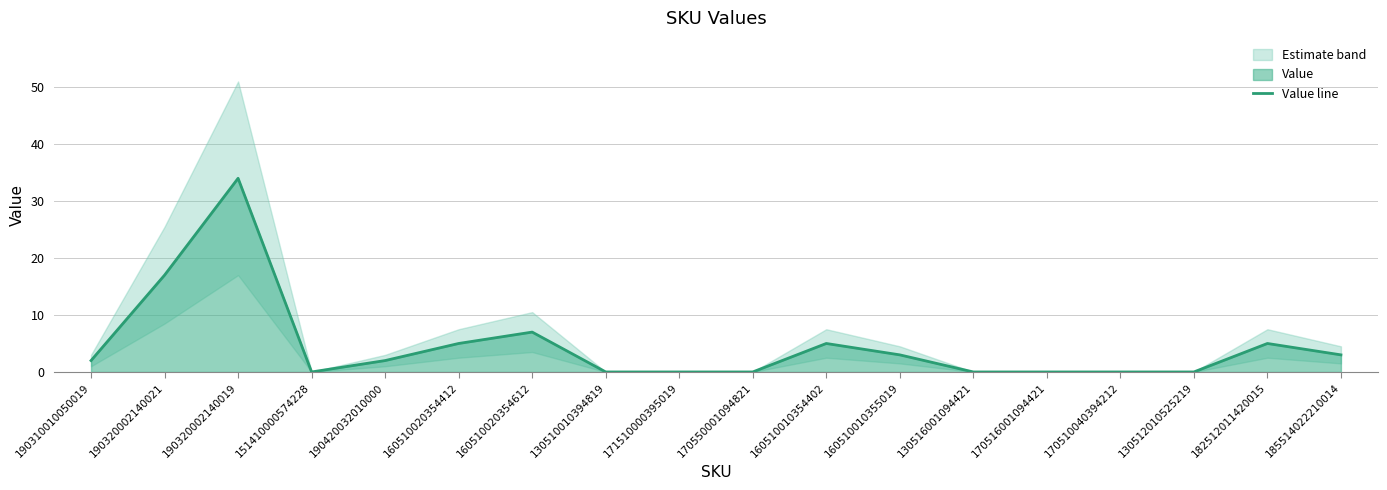

What is the label of the 5th point from the right?

170516001094421